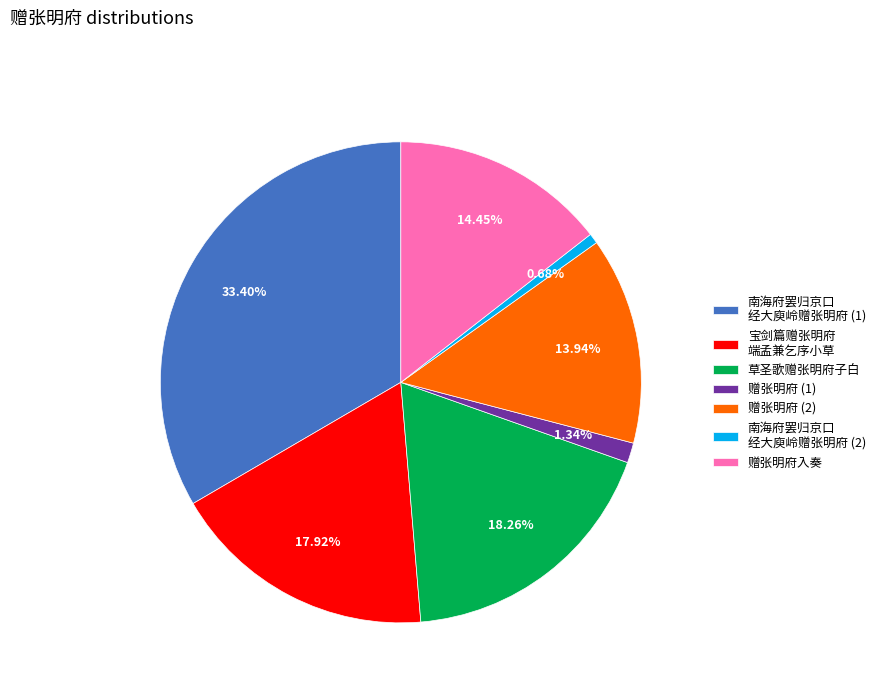

Between 赠张明府入奏 and 宝剑篇赠张明府 端孟兼乞序小草, which is larger?

宝剑篇赠张明府 端孟兼乞序小草